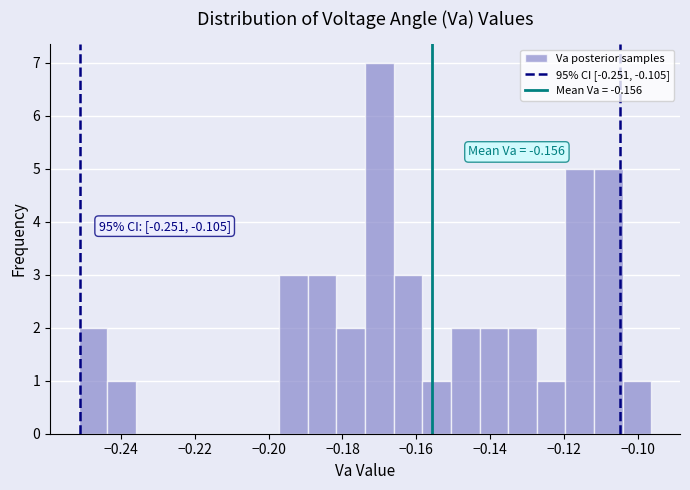

Read against the x-axis, roughly where is the centre of the tallest bar?

-0.170